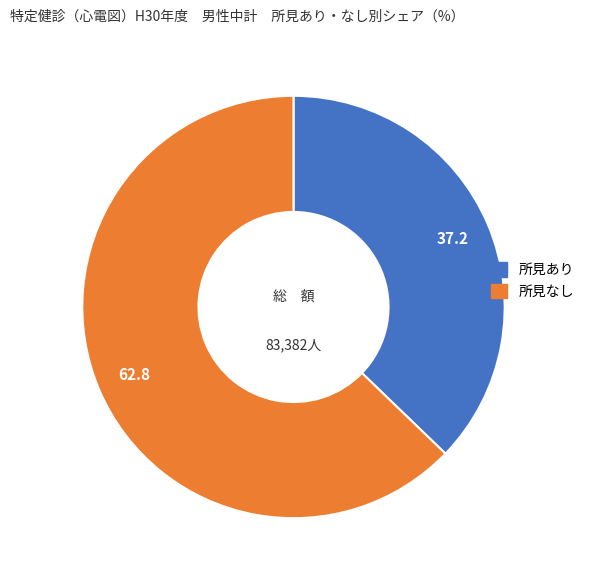

Is there a majority slice in this chart?

Yes